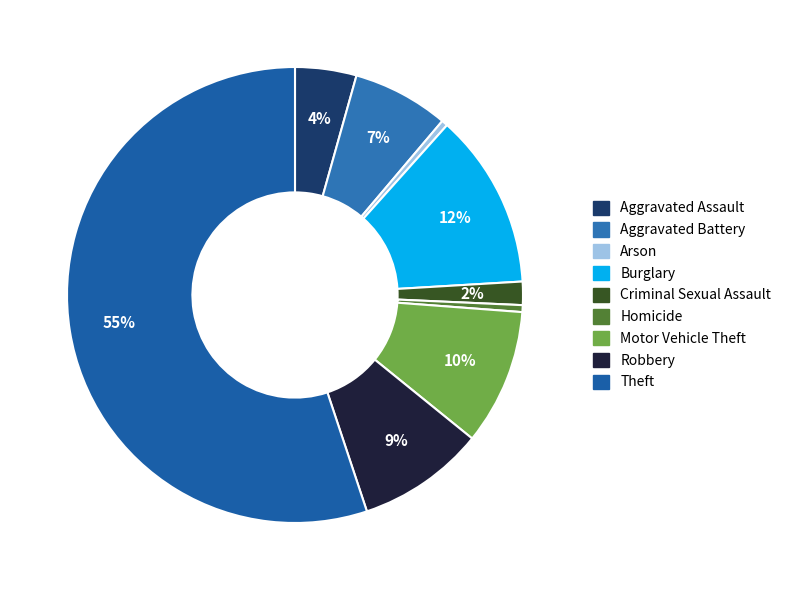

Is it true that Motor Vehicle Theft is 22% of the pie?

False